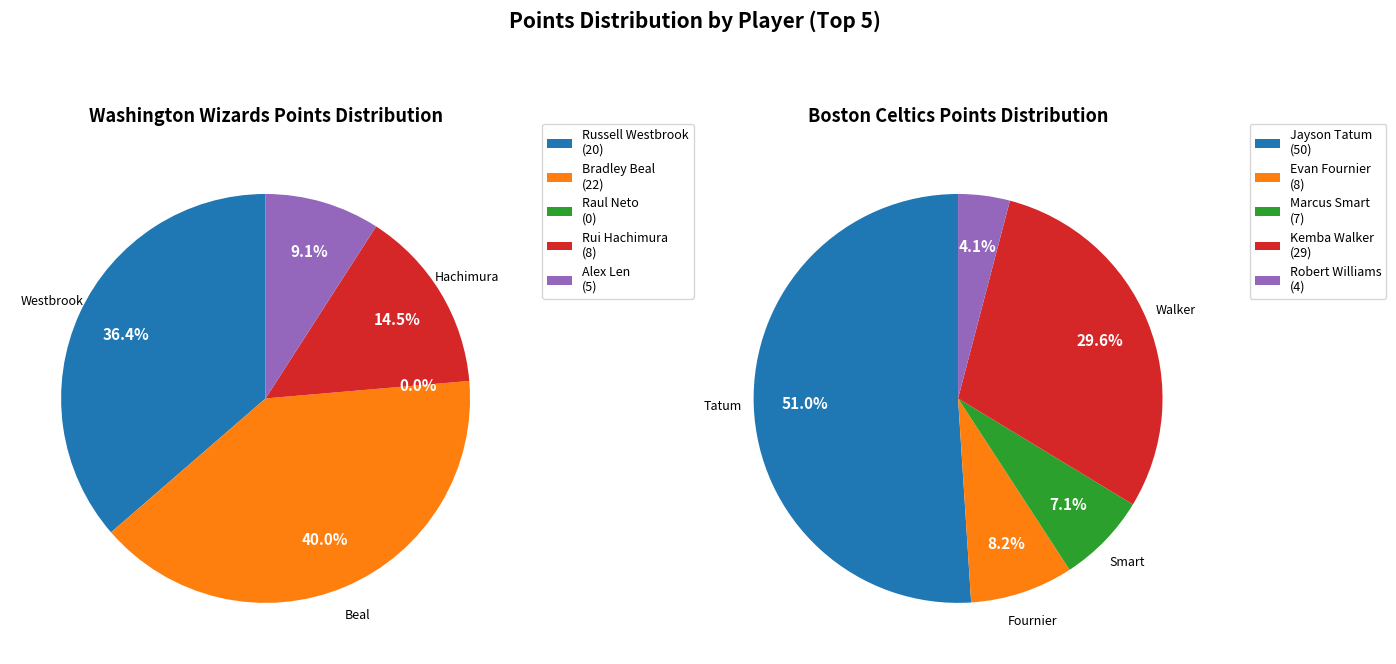

Rank the series by their maximum value, from lowest to highest.

Washington Wizards, Boston Celtics